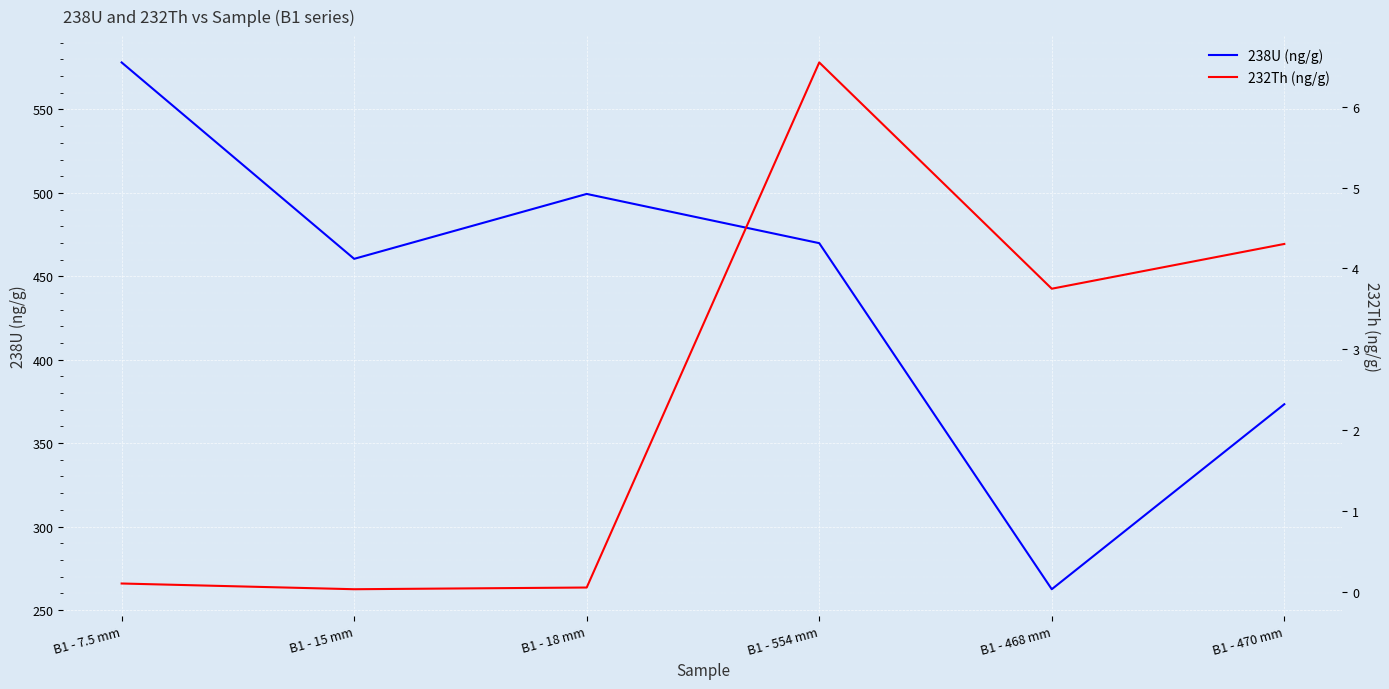

What position from the right is B1 - 15 mm?

5